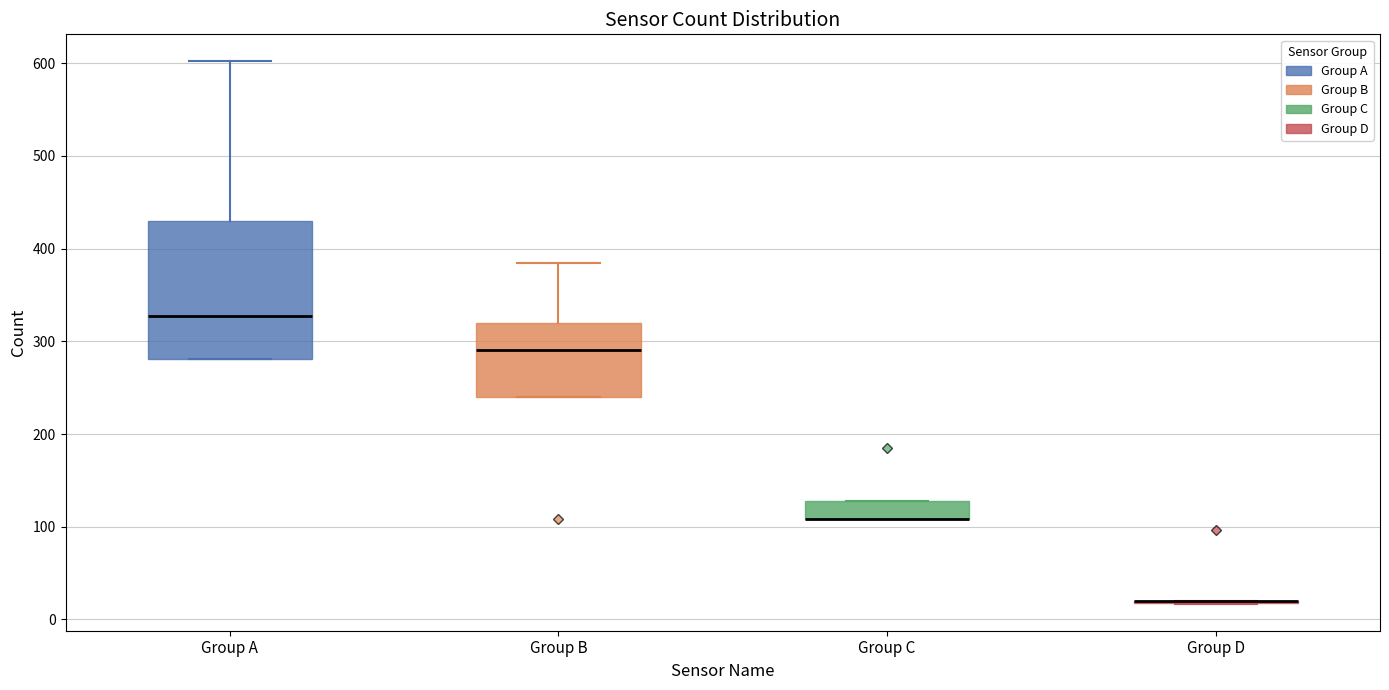

Reading left to right, read every box against the y-axis: the position of its median line, the range the box covers, and the ends of its whiskers. The values are not printed on the chart, so give them approximately, as read against the axis.

Group A: median 330, box 280 to 430, whiskers 280 to 600
Group B: median 290, box 240 to 320, whiskers 240 to 380
Group C: median 110 (drawn on the box's lower edge), box 110 to 130, whiskers 110 to 130
Group D: box collapsed to a line at 20, whiskers 20 to 20